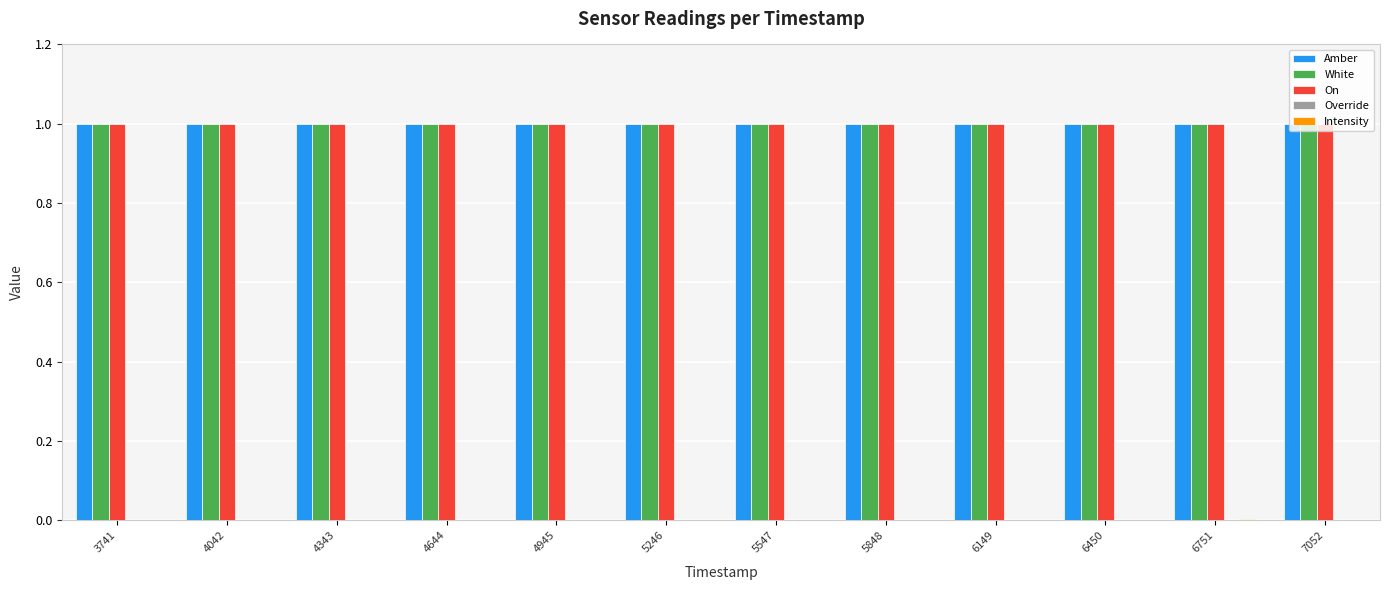

What is the average value of the White series?

1.0